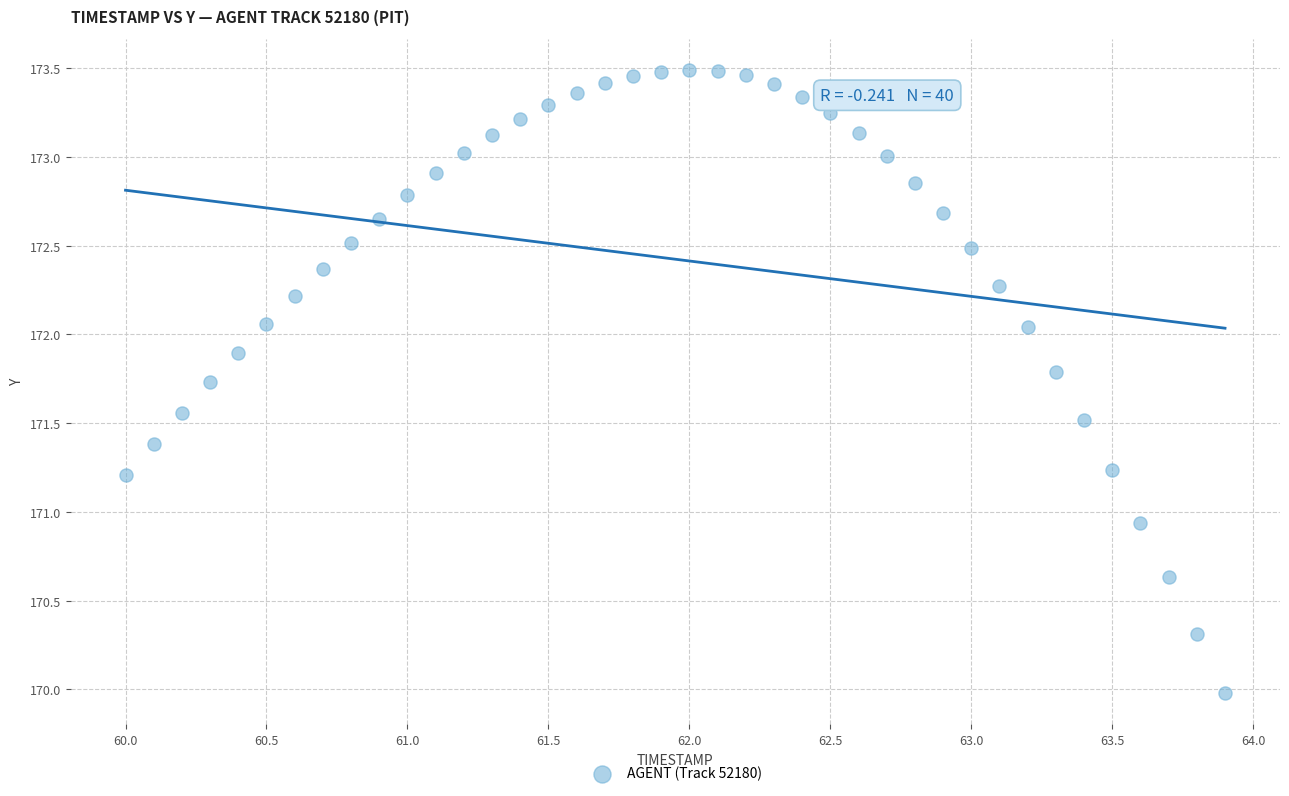

What is the range of X values (max minus min)?

3.9